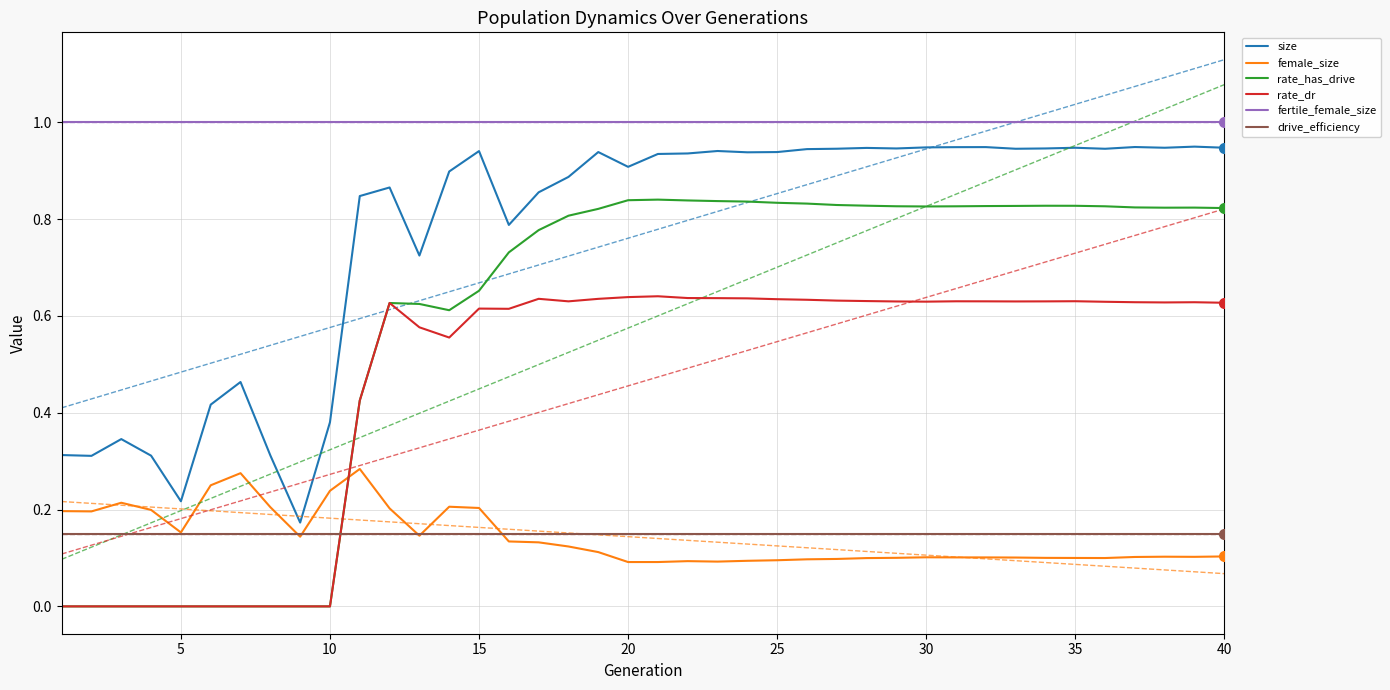

Is it true that drive_efficiency equals 0.2 at 26?

False